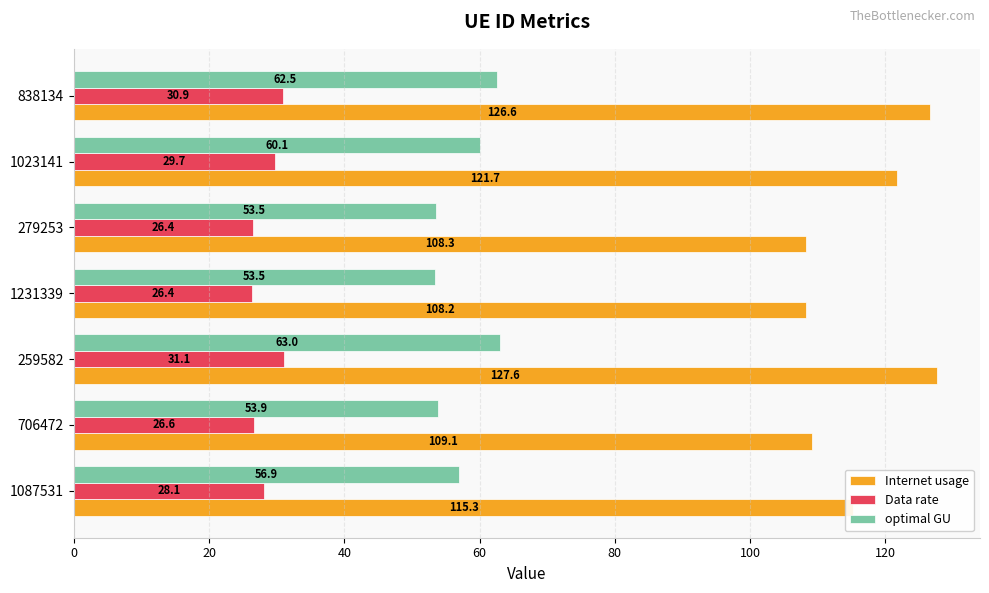

Which series has the widest spread of values?

Internet usage